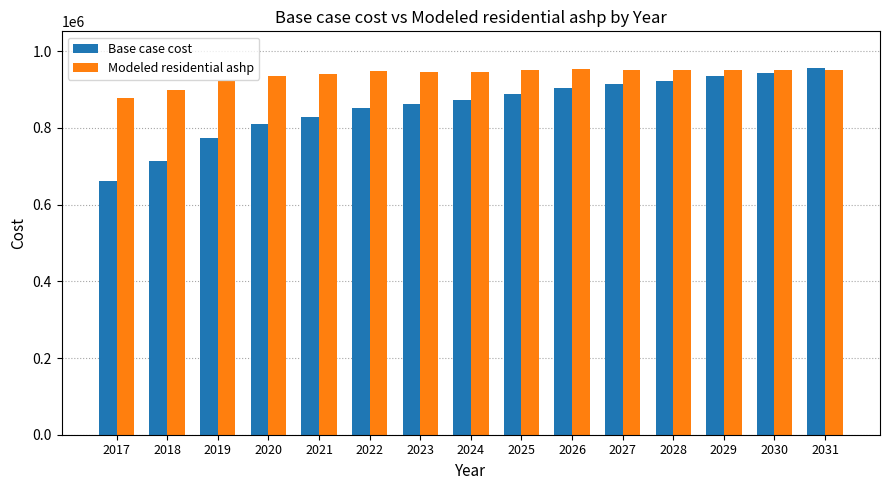

The value of Modeled residential ashp at 2019 is 922389.5. True or false?

True